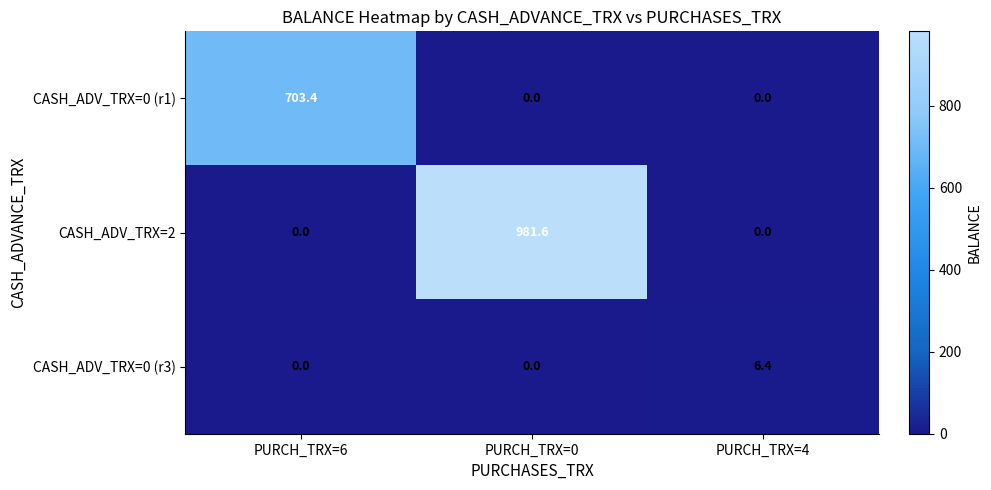

How many series are shown in this chart?

3